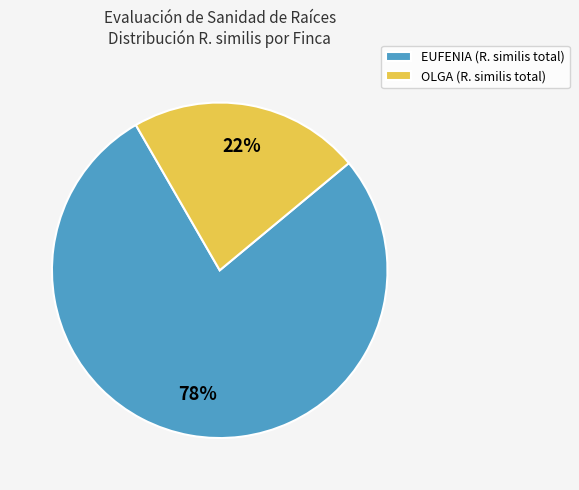

Do EUFENIA (R. similis total) and OLGA (R. similis total) together represent more than half of the pie?

Yes